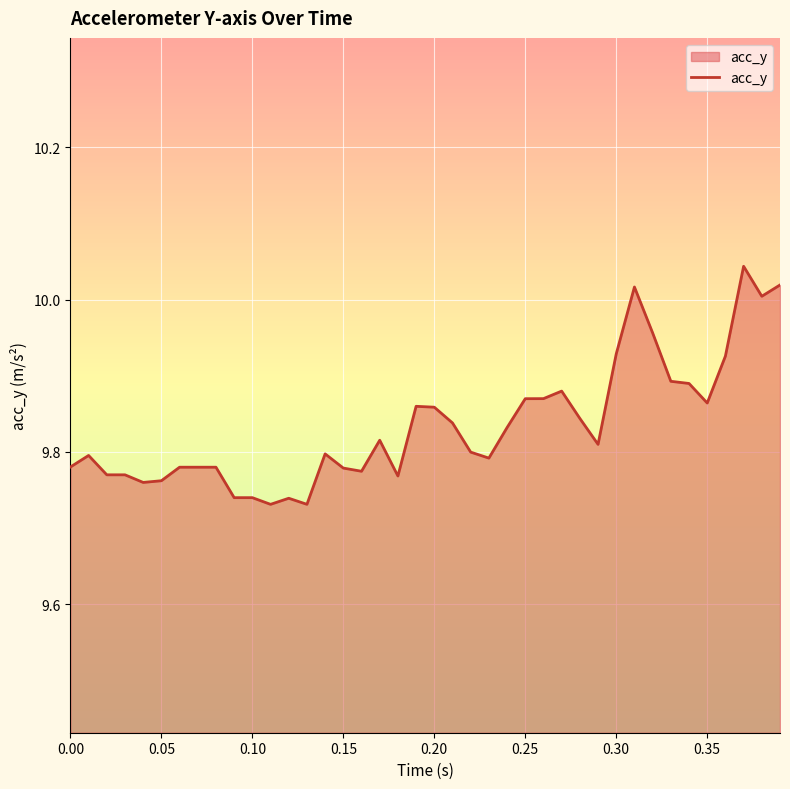

What is the difference between the maximum and minimum values?

0.3